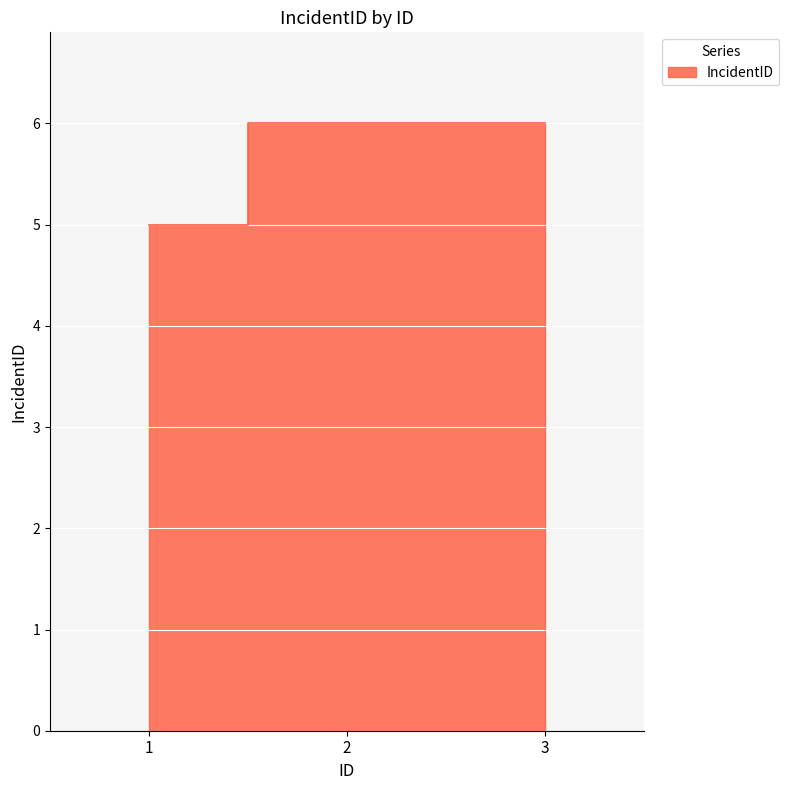

What is the average value?

6